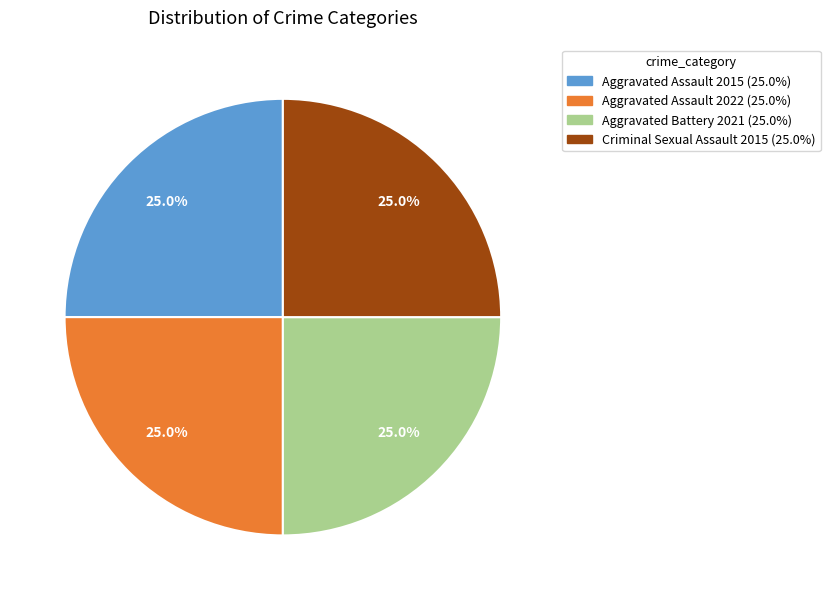

Does any single category account for the majority?

No